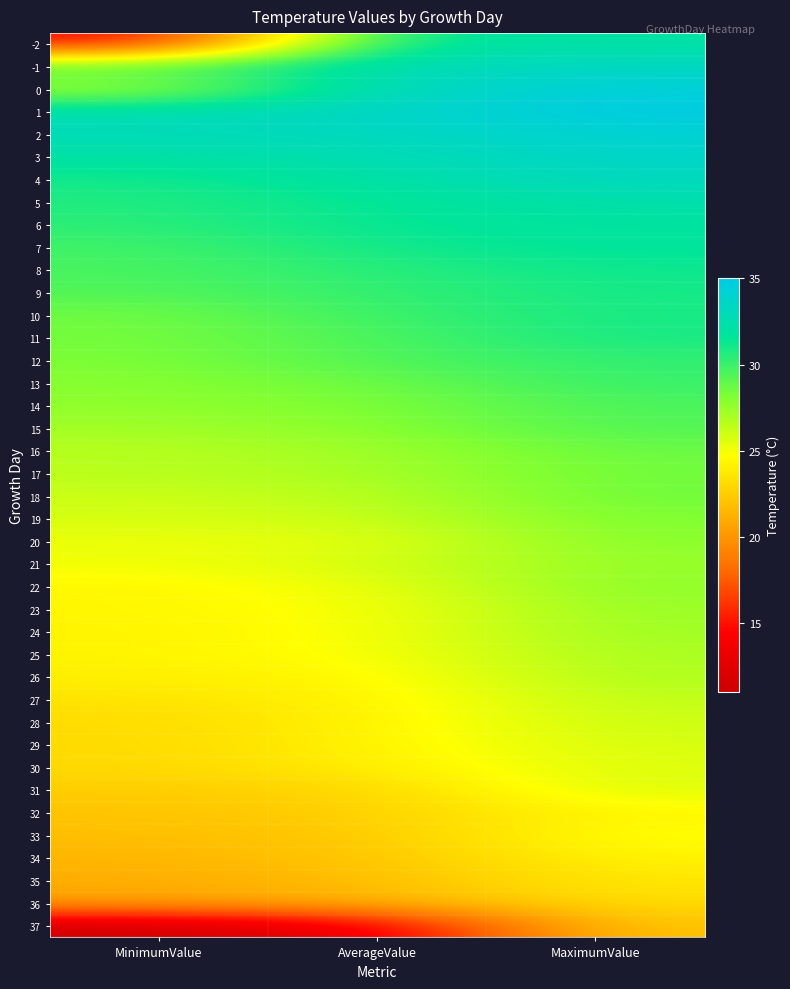

At which category is the sum across all series the highest?

MaximumValue